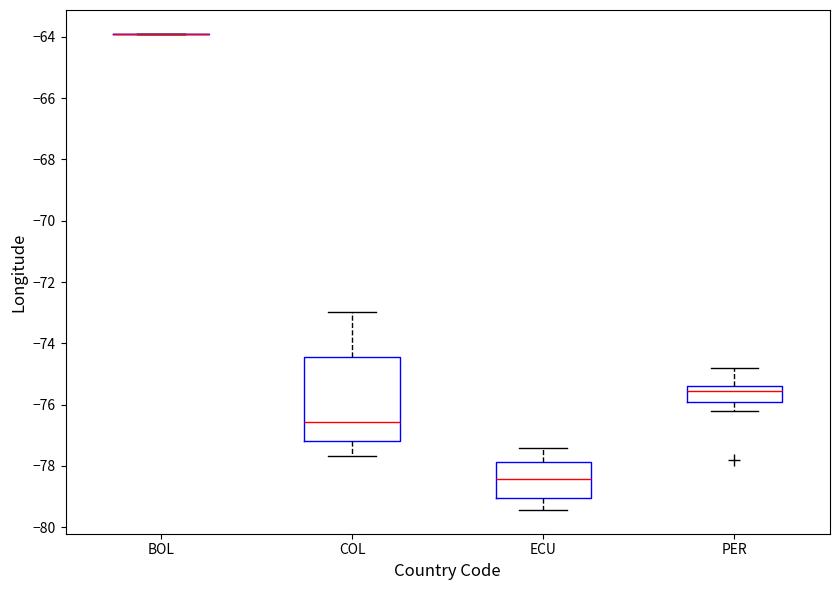

Reading left to right, read every box against the y-axis: the position of its median line, the range the box covers, and the ends of its whiskers. The values are not printed on the chart, so give them approximately, as read against the axis.

BOL: box collapsed to a line at -63.8, whiskers -63.8 to -63.8
COL: median -76.6, box -77.2 to -74.4, whiskers -77.6 to -73.0
ECU: median -78.4, box -79.0 to -77.8, whiskers -79.4 to -77.4
PER: median -75.6, box -76.0 to -75.4, whiskers -76.2 to -74.8